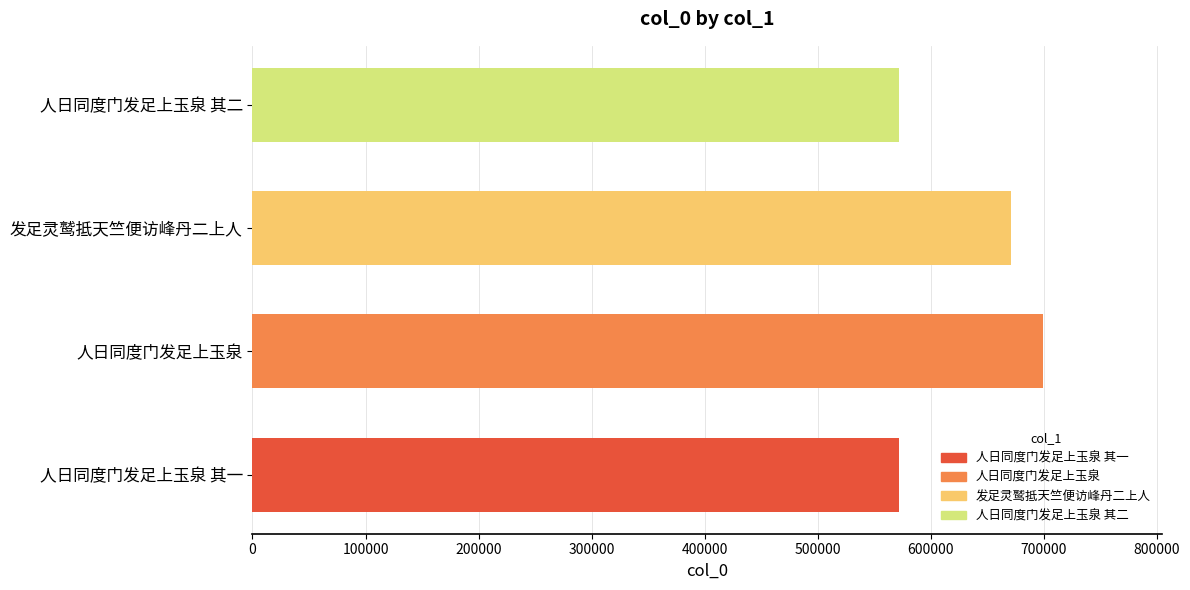

Which category has the highest value across all series?

人日同度门发足上玉泉